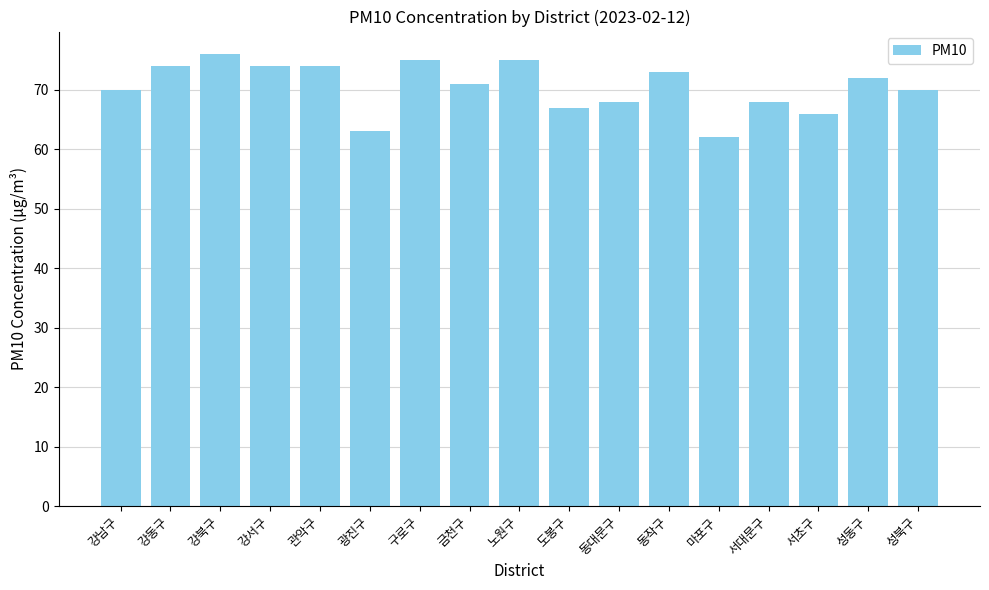

How many data points does each series have?

17